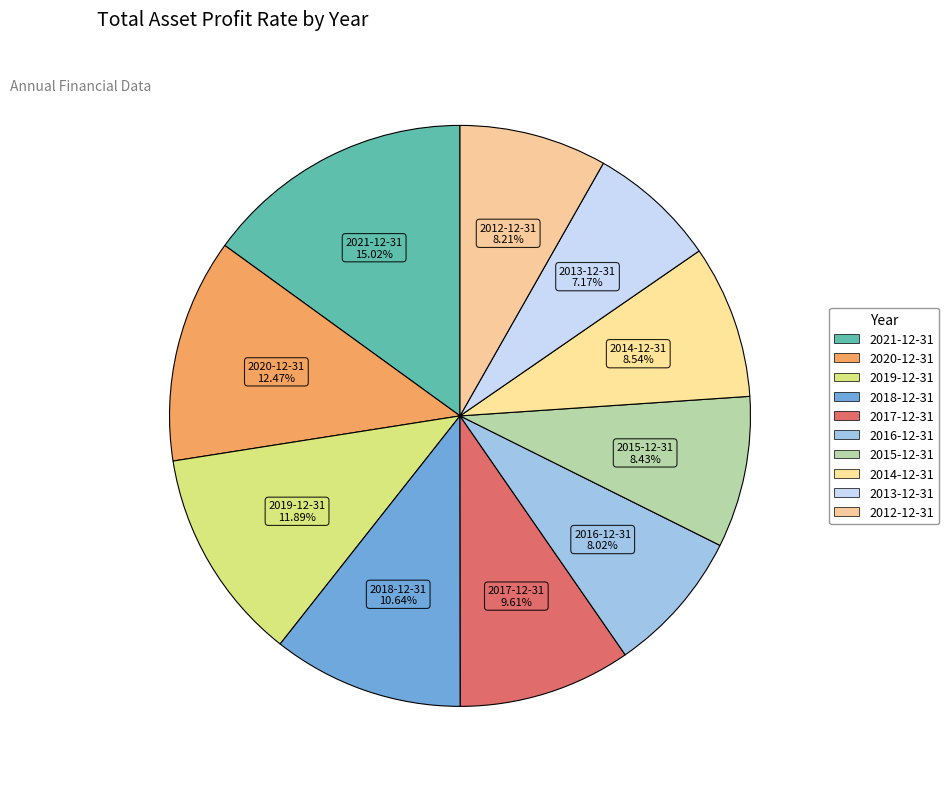

Does 2015-12-31 account for over 50% of the chart?

No